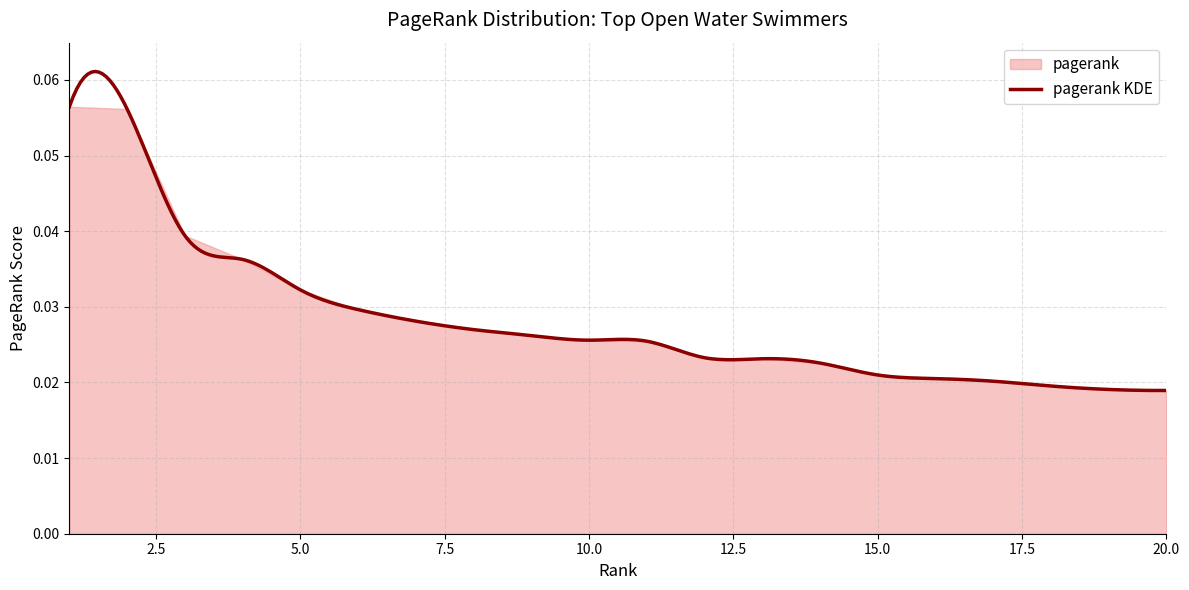

List the labels in order of value, largest first.

1, 2, 3, 4, 5, 6, 7, 8, 9, 10, 11, 12, 13, 14, 15, 16, 17, 18, 19, 20